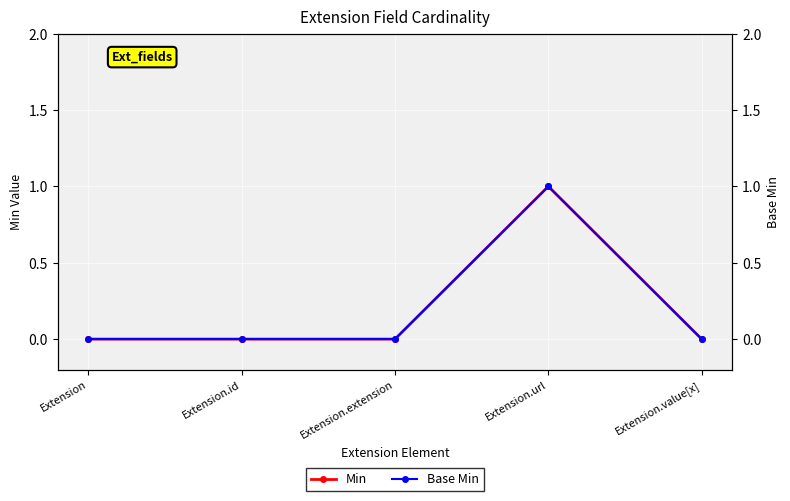

Between Extension.id and Extension.value[x], which is larger?

Extension.id